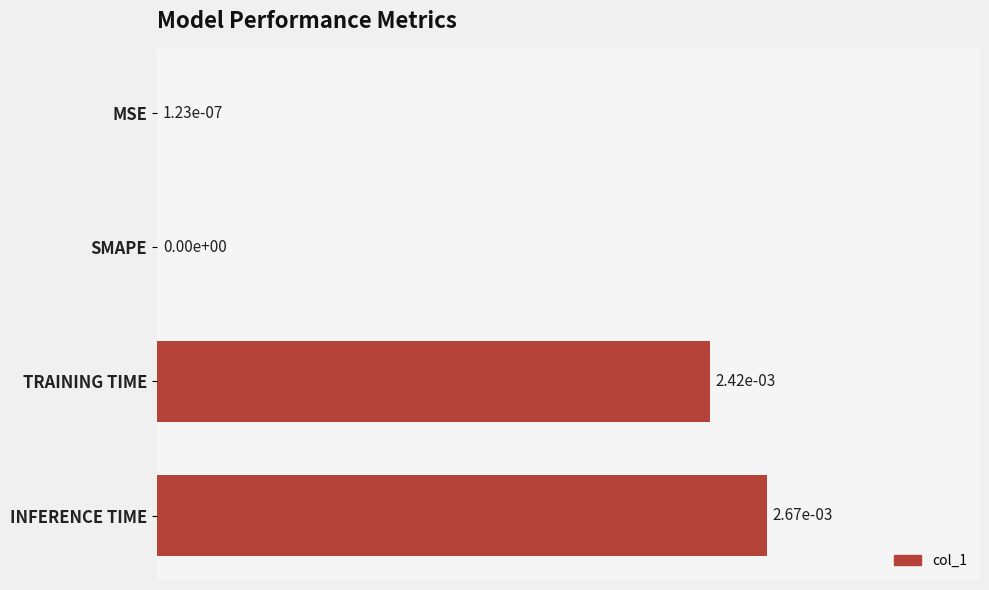

How many values are above zero?

3